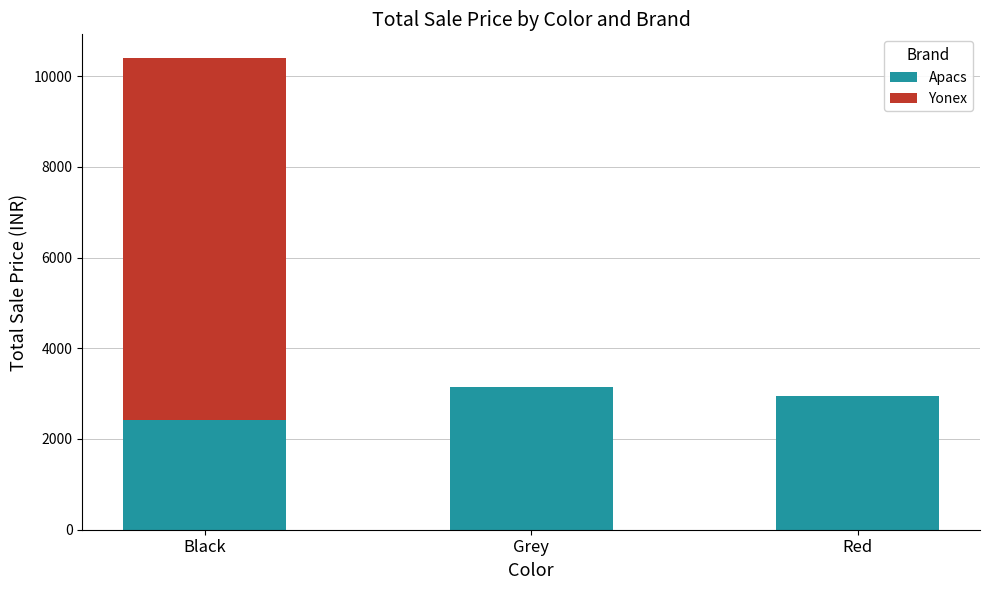

What is the total value across all series at Black?

10399